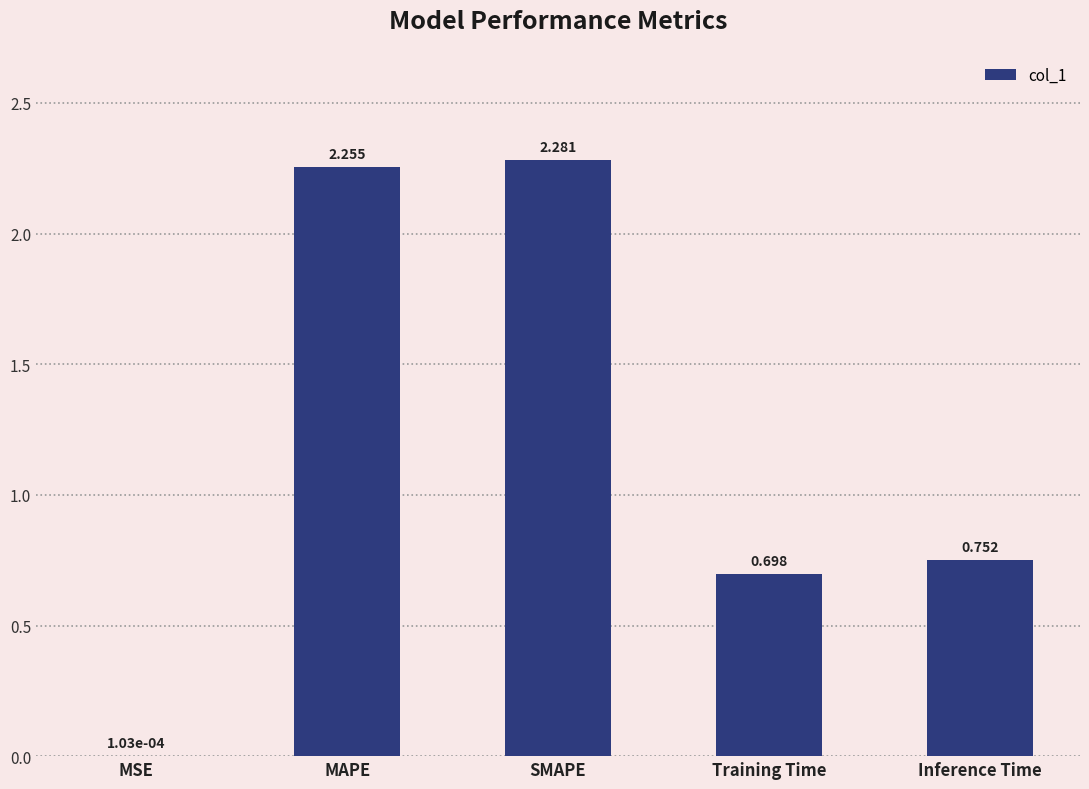

Between MSE and SMAPE, which is larger?

SMAPE